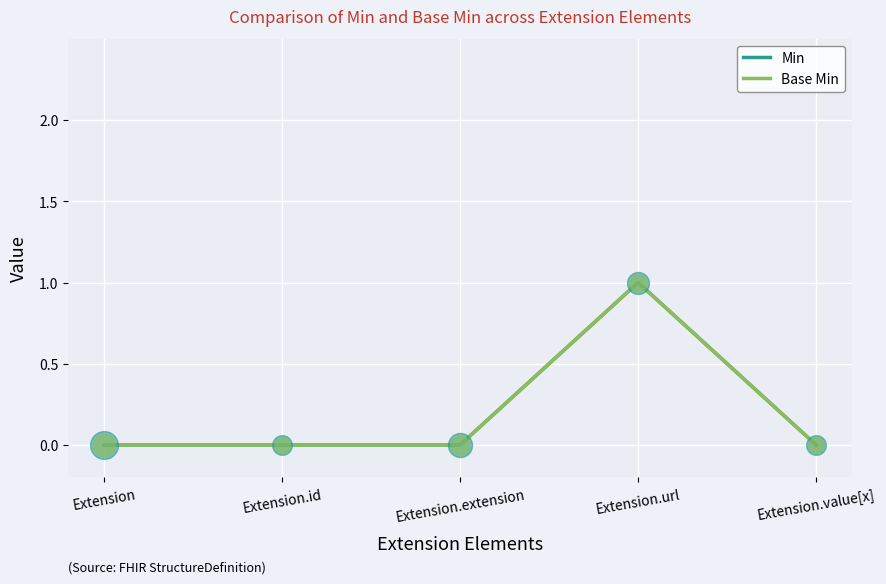

At how many categories does at least one series exceed 0?

1